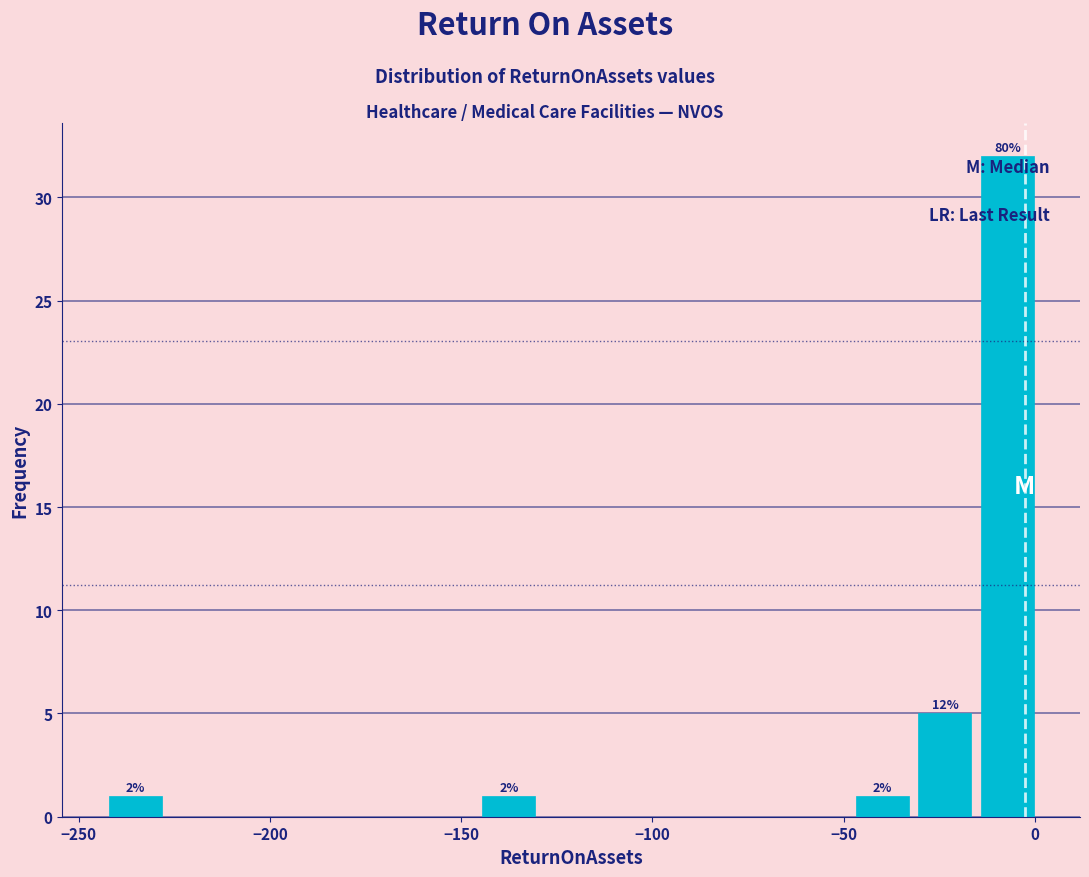

Around what value on the x-axis is the tallest bar? Give the approximate position of its centre, as read against the axis.

-5